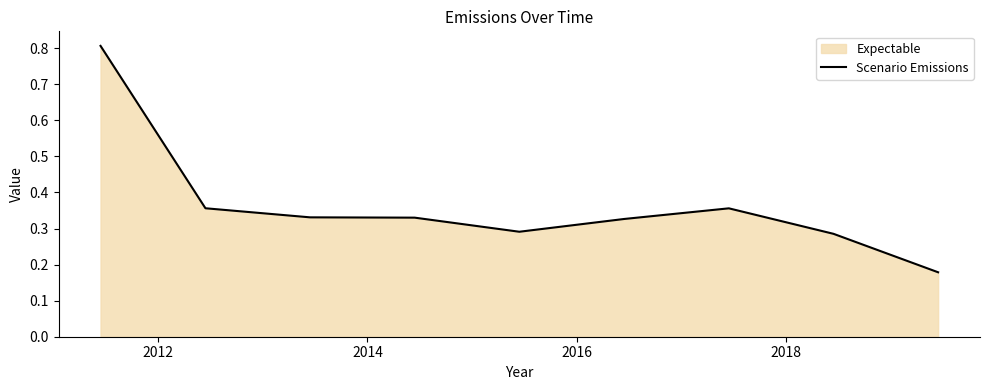

What is the maximum value shown in the chart?

0.8